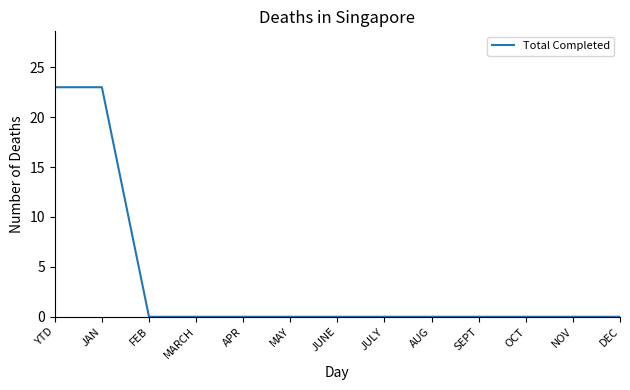

What is the average value?

4